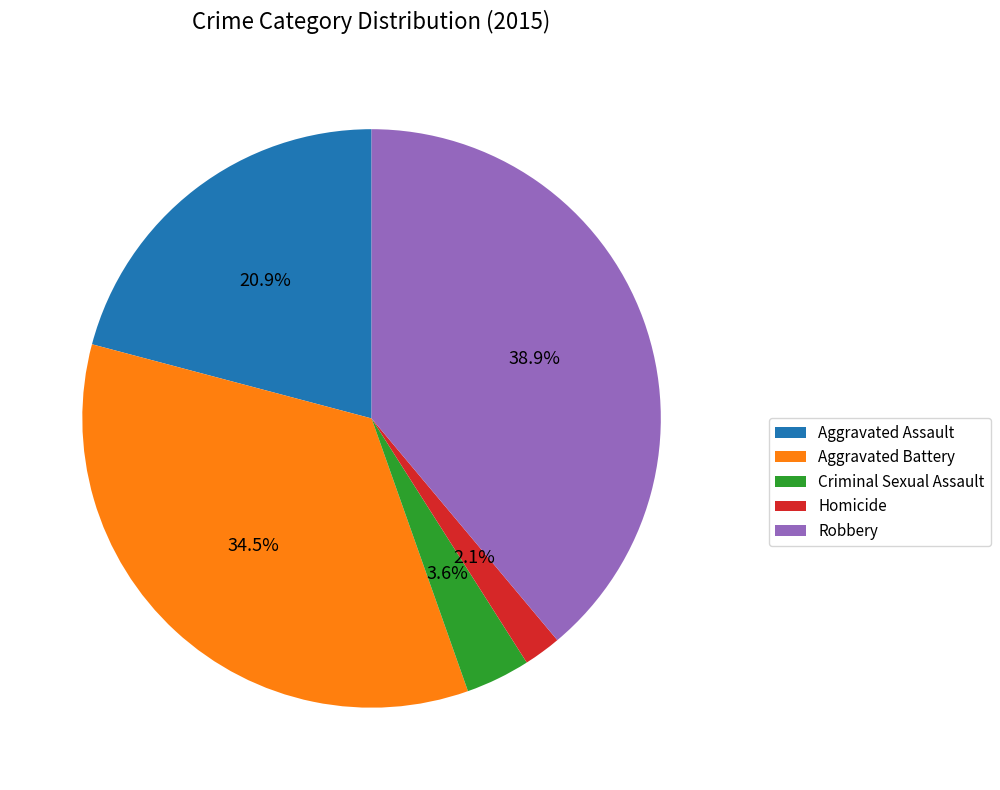

What is the smallest slice in the pie chart?

Homicide